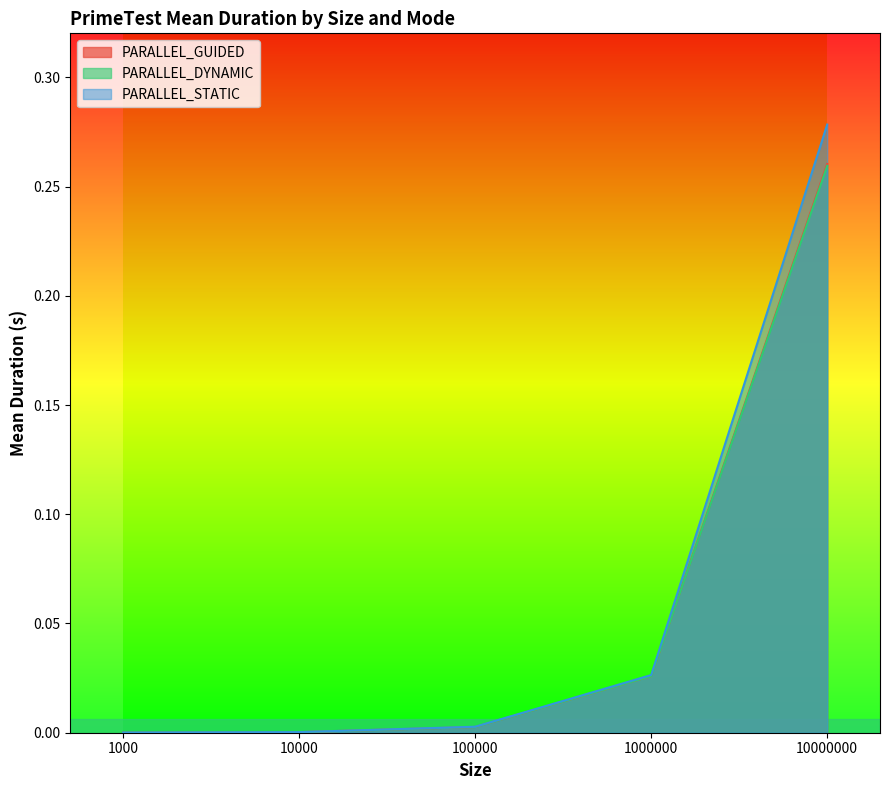

Reading right to left, what are all the values shown in this chart?

PARALLEL_GUIDED: 0.3	0.0	0.0	0.0	0.0
PARALLEL_DYNAMIC: 0.3	0.0	0.0	0.0	0.0
PARALLEL_STATIC: 0.3	0.0	0.0	0.0	0.0